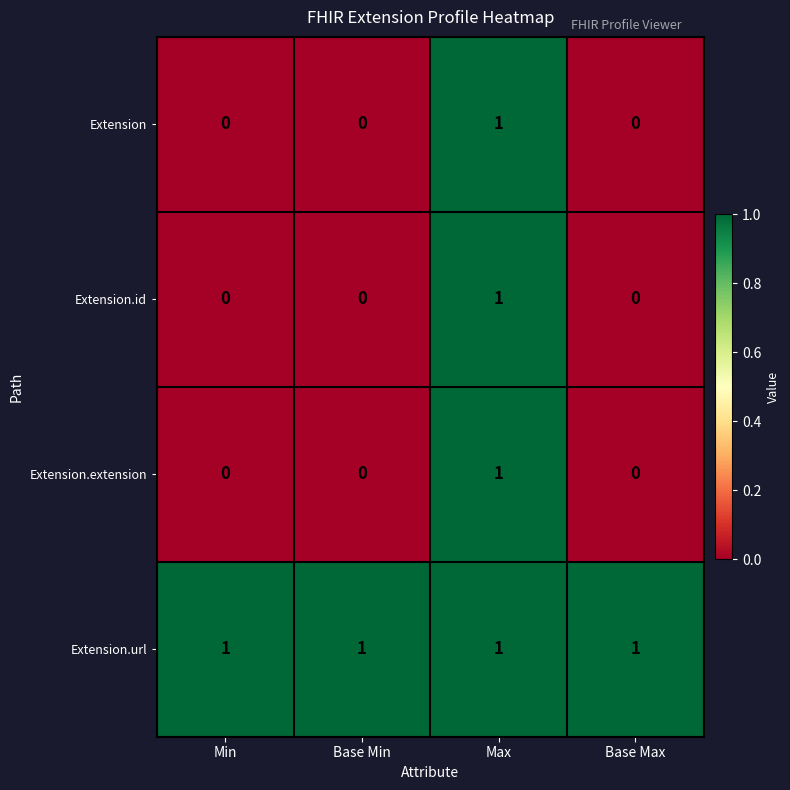

Count the Extension.extension values in the range 0 to 1.

4